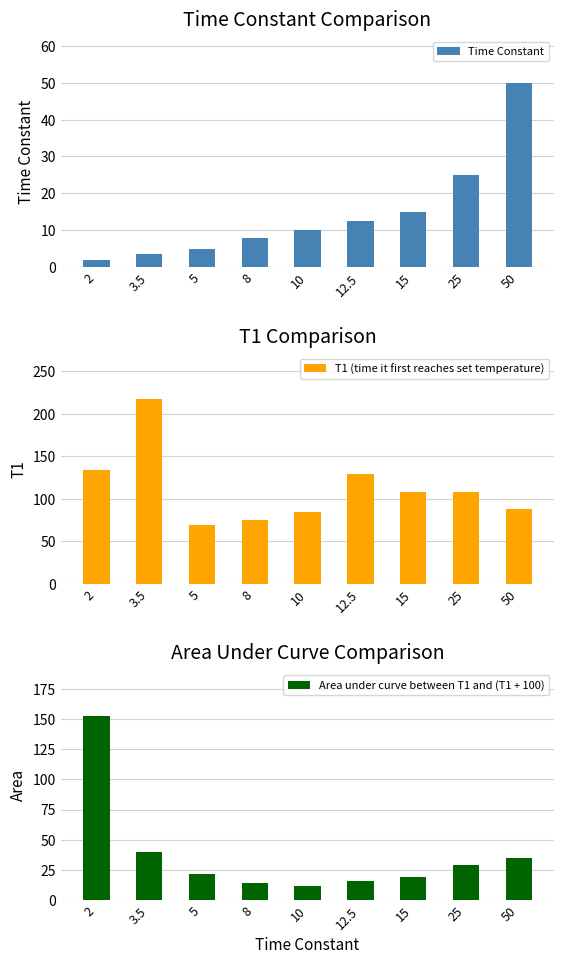

Reading left to right, transcribe all the data shown in this chart.

Time Constant: 2.0	3.5	5.0	8.0	10.0	12.5	15.0	25.0	50.0
T1 (time it first reaches set temperature): 134.0	217.0	69.0	75.0	84.0	129.0	108.0	108.0	88.0
Area under curve between T1 and (T1 + 100): 152.5	40.2	22.0	14.0	11.8	16.2	19.2	29.2	34.5